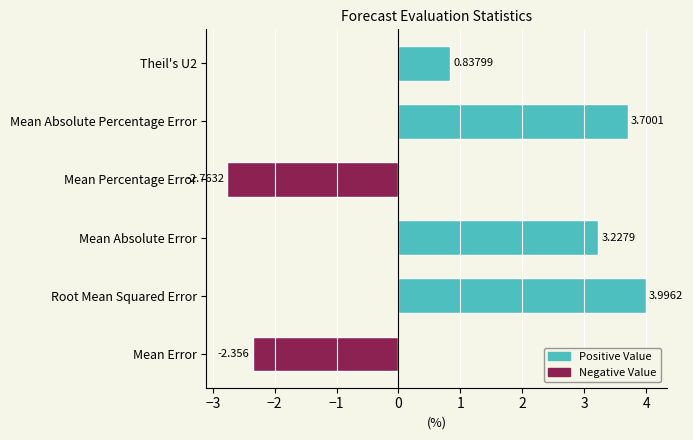

How many bars are there in total?

6